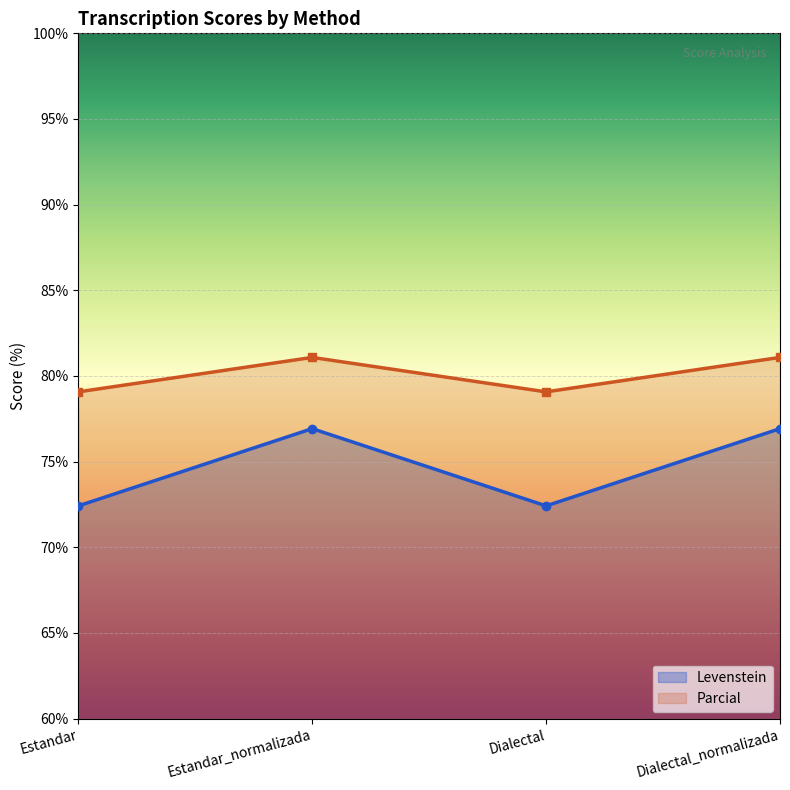

How many series are shown in this chart?

2